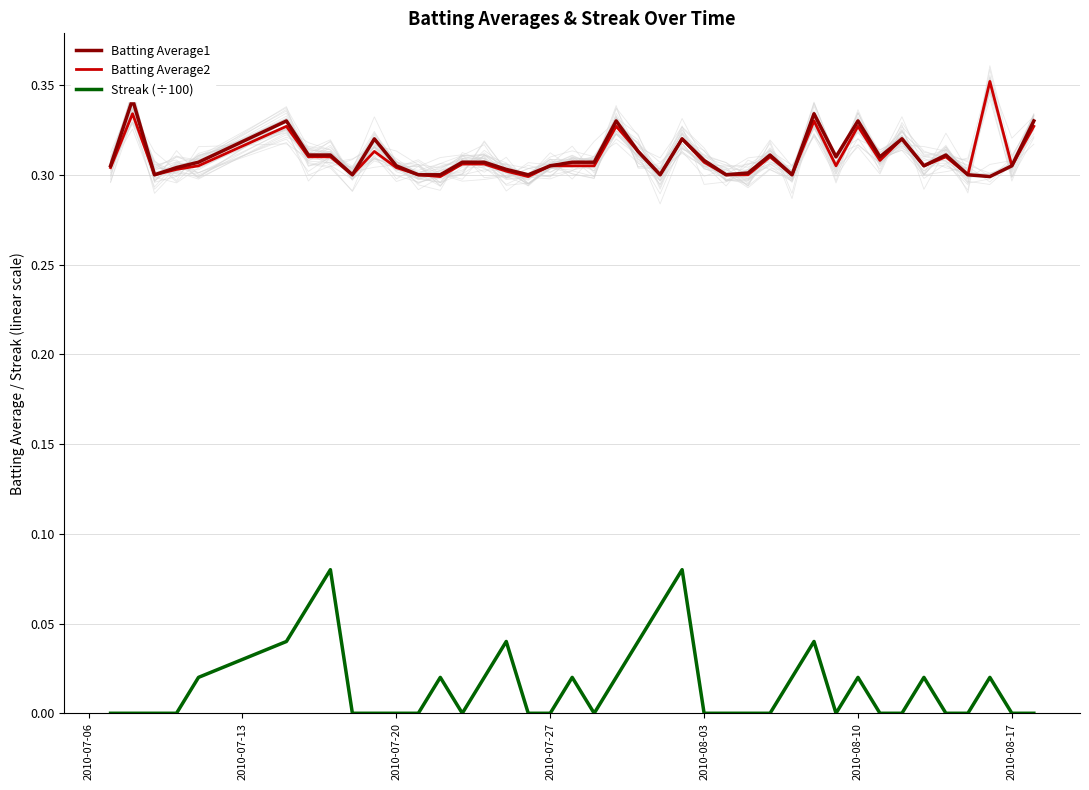

True or false: Batting Average2 and Streak (÷100) intersect in this chart.

False